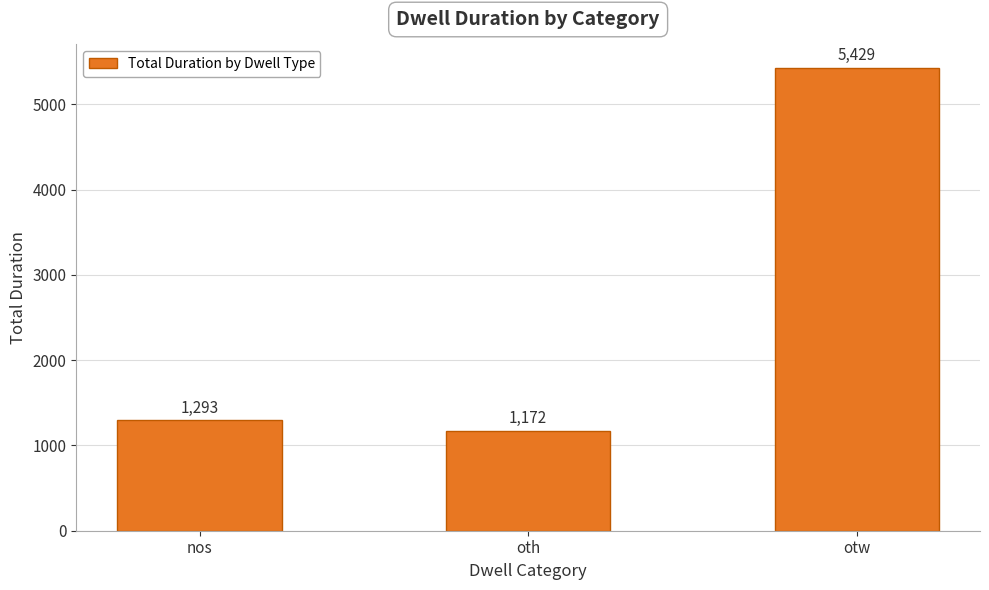

How many series are shown in this chart?

1